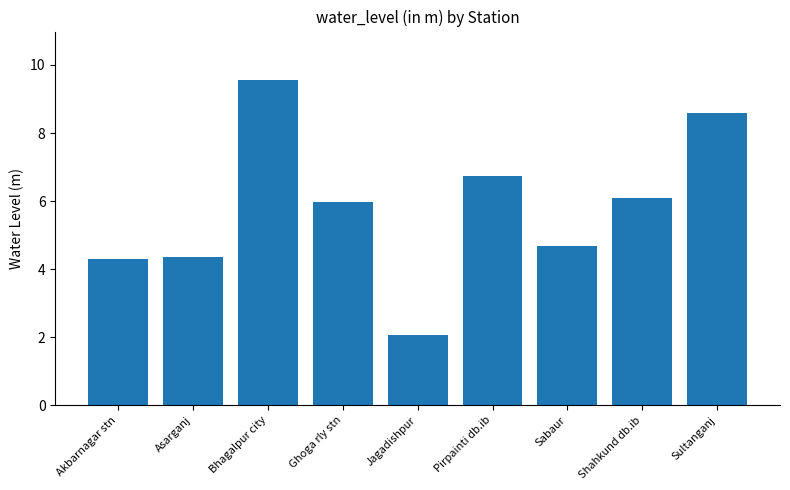

At which label does the data first exceed 5?

Bhagalpur city